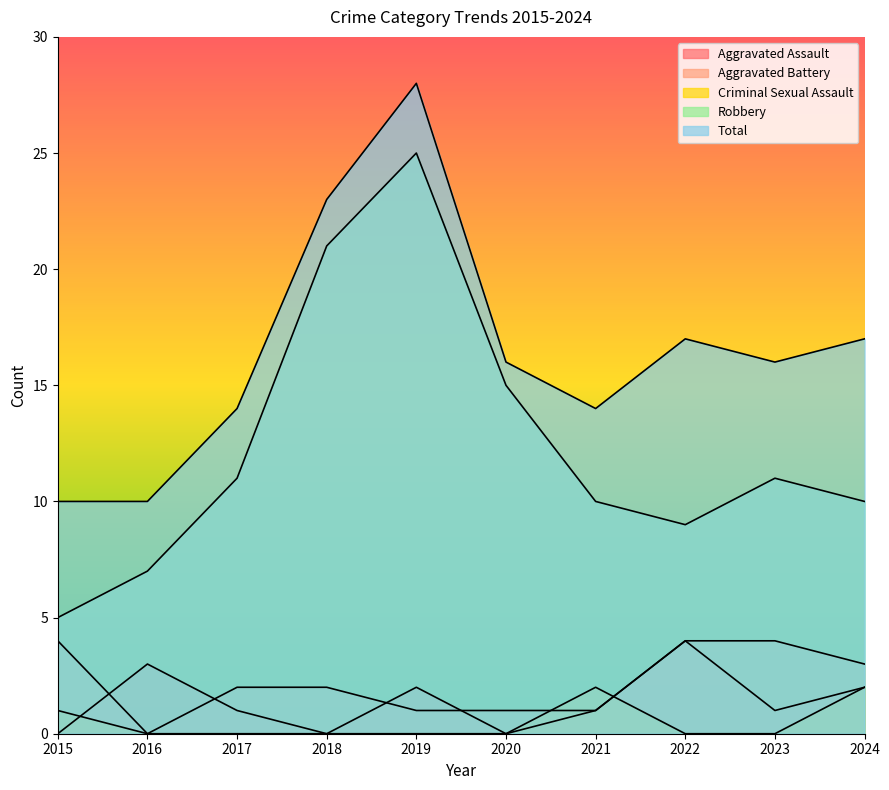

What is the difference between the second highest and minimum values in the Total series?

13